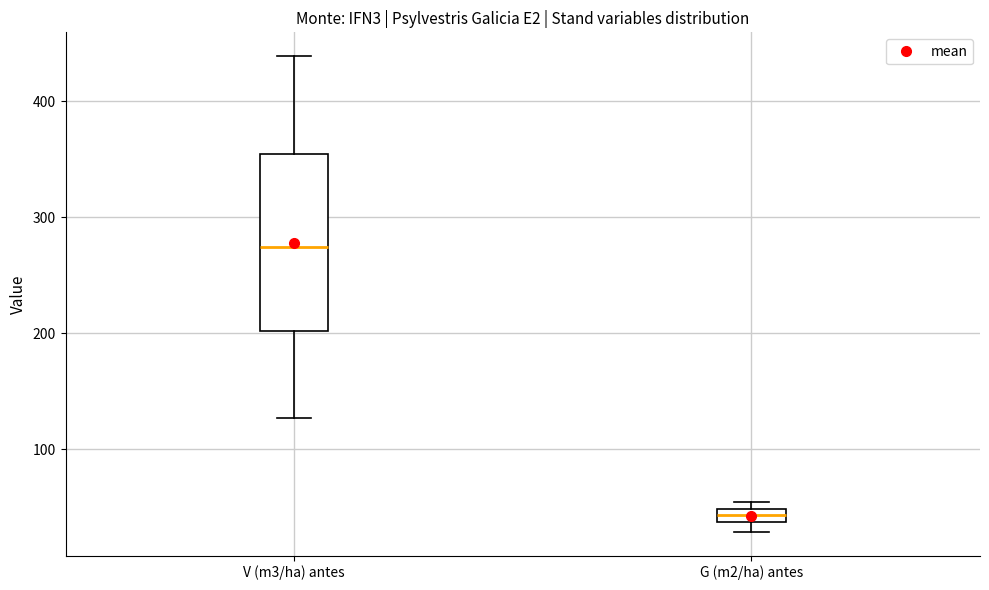

Where is the lower edge of the box for G (m2/ha) antes on the y-axis? The values are not printed on the chart, so give them approximately, as read against the axis.

40